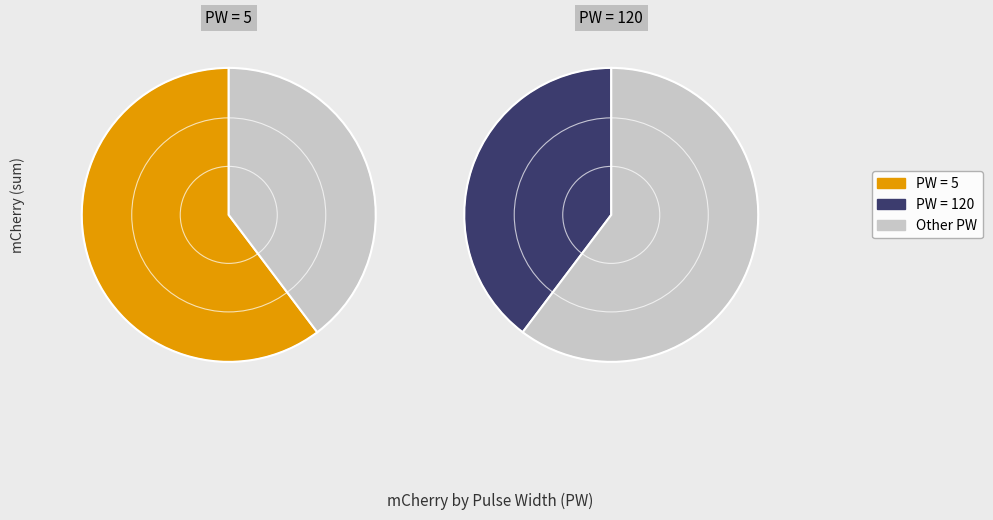

Which slice is the largest?

PW=5